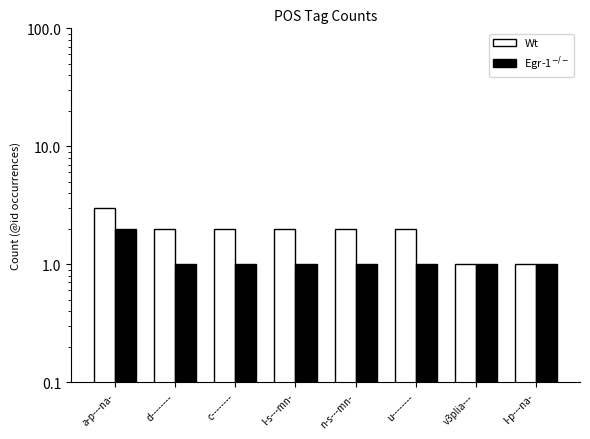

What are all the series names shown in the legend?

Wt, Egr-1$^{-/-}$